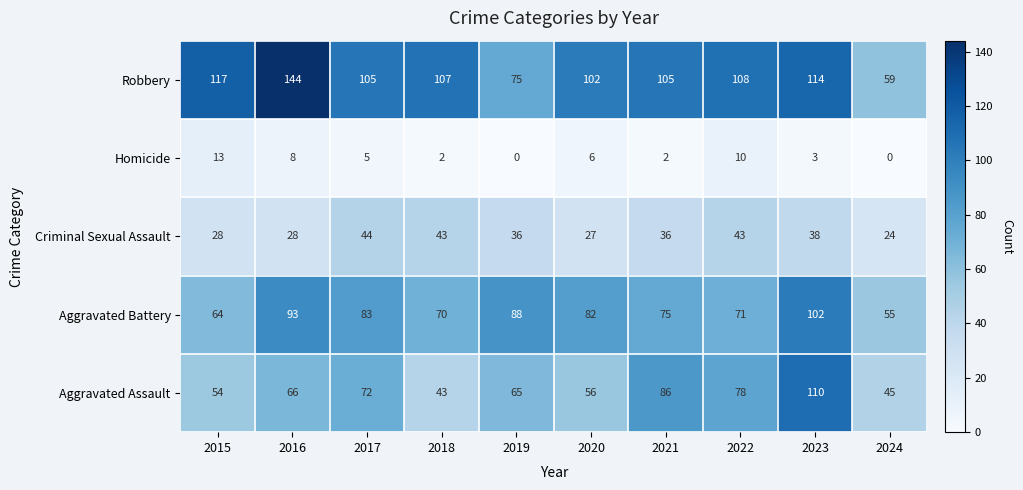

At which label does Homicide first exceed 5?

2015